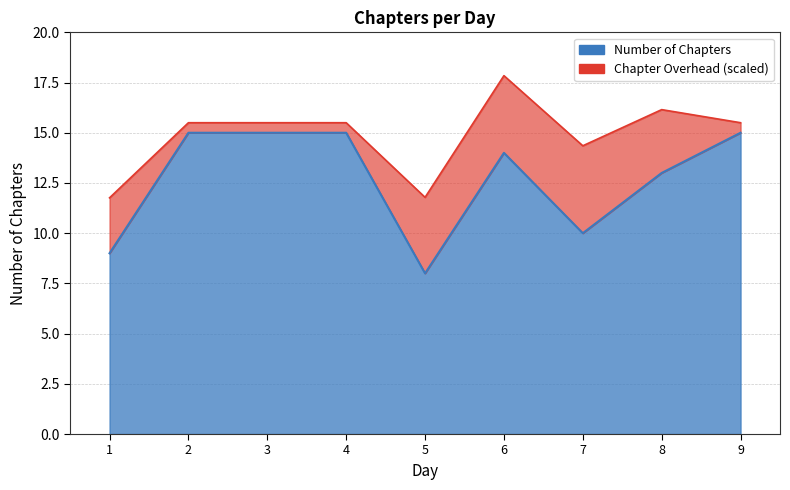

Is it true that the value at 3 is 23?

False